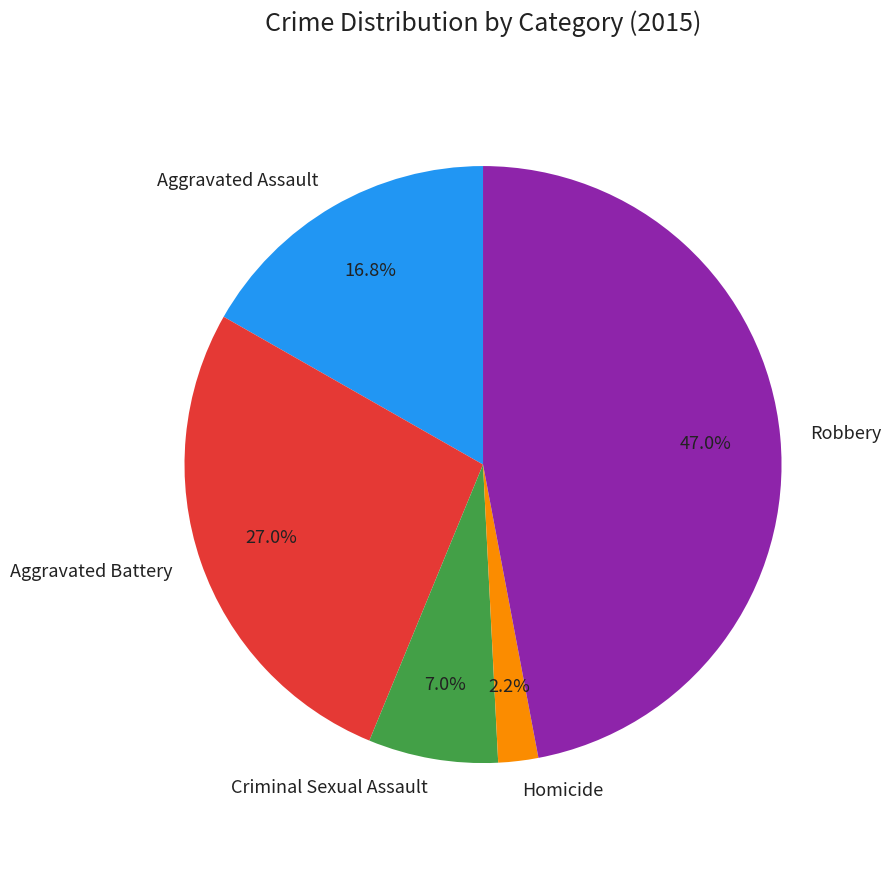

Is it true that Criminal Sexual Assault is 13% of the pie?

False